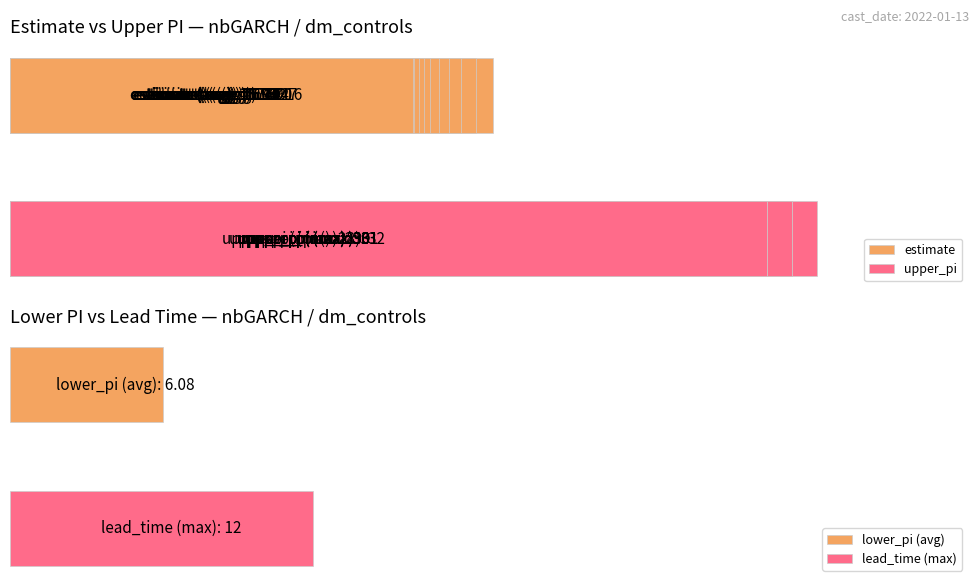

How many groups of bars are there?

12